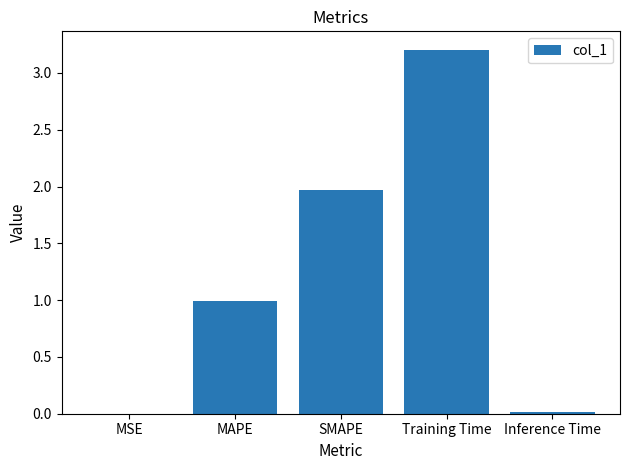

What is the greatest value displayed?

3.2